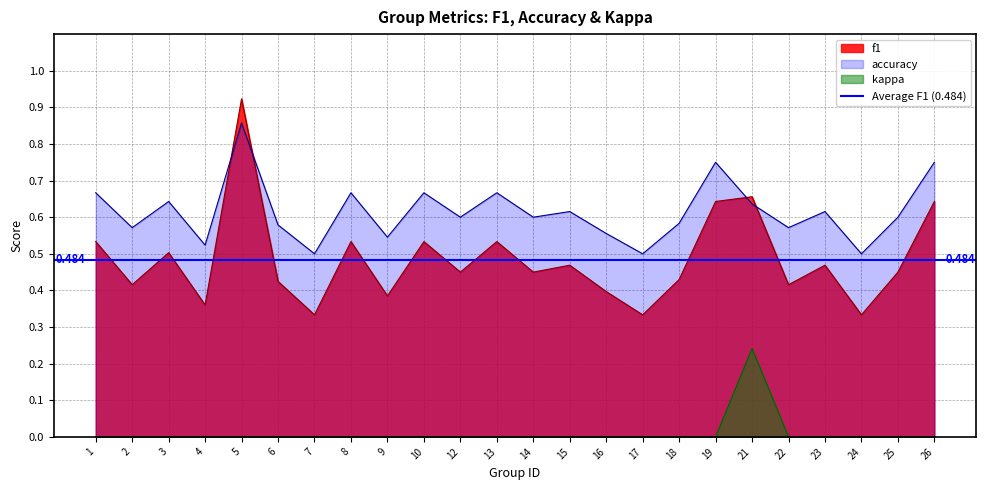

Which has a higher value, 22 or 17?

22